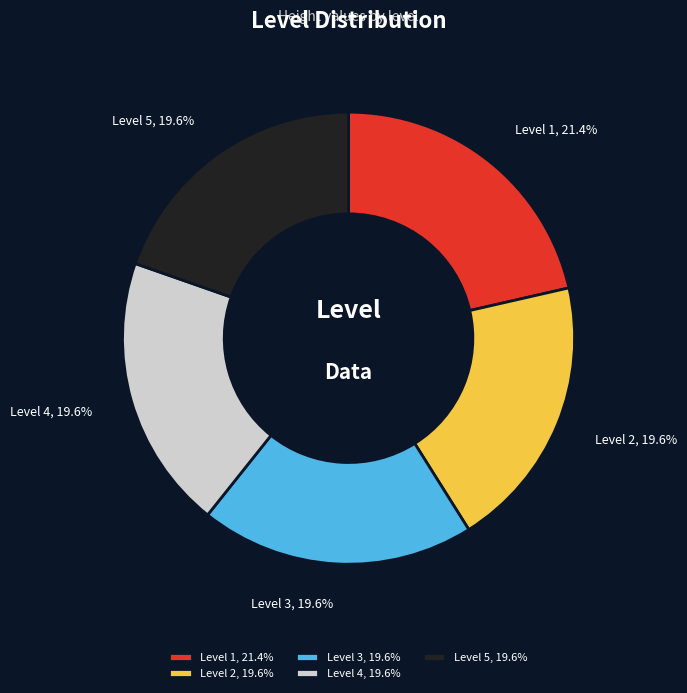

Combined, do Level 4, 19.6% and Level 5, 19.6% account for over 50%?

No